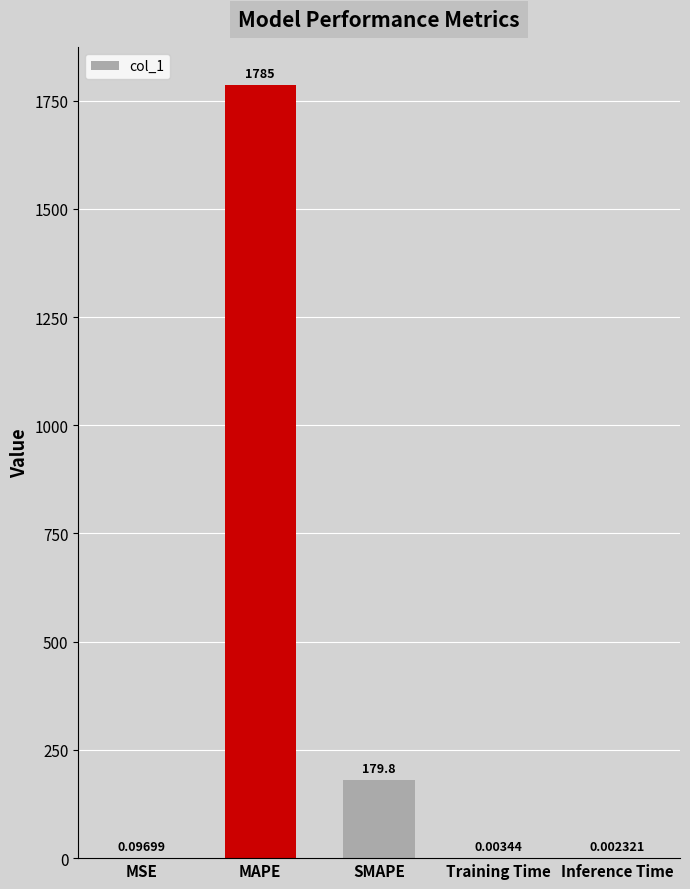

What is the sum of the values at MAPE and MSE?

1785.0